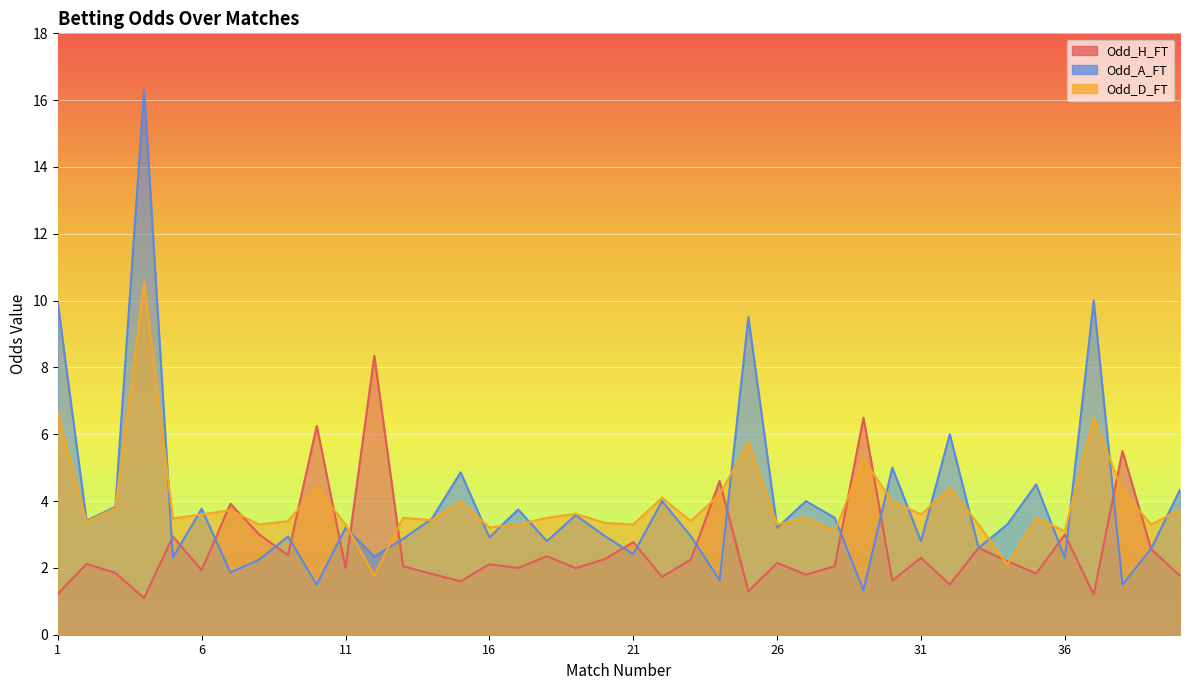

What is the total value across all series at 7?

9.5